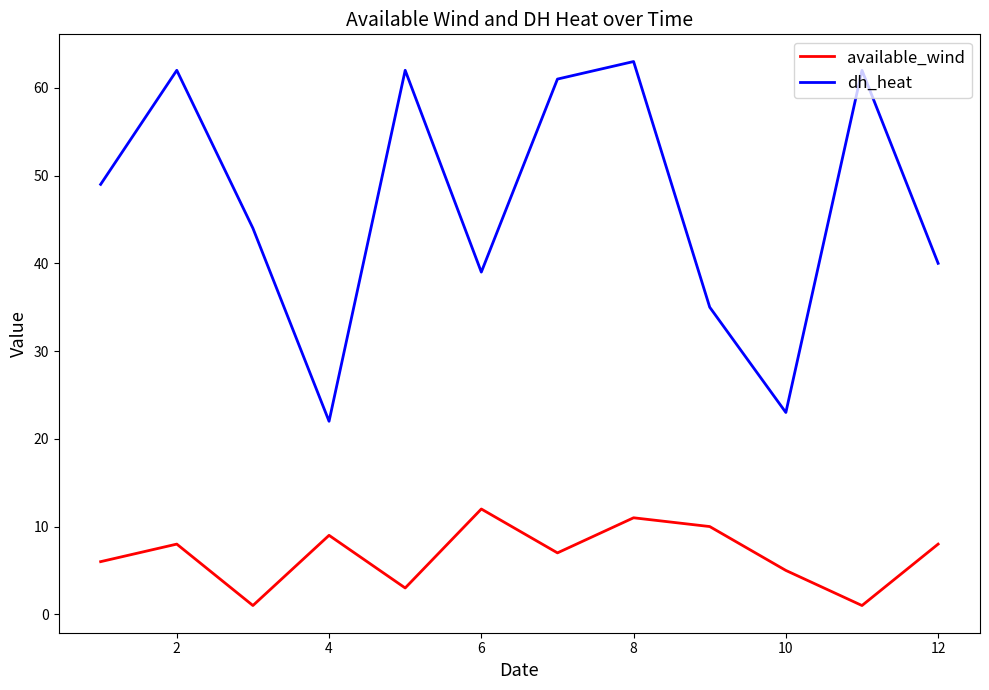

What is the highest value of the available_wind series?

12